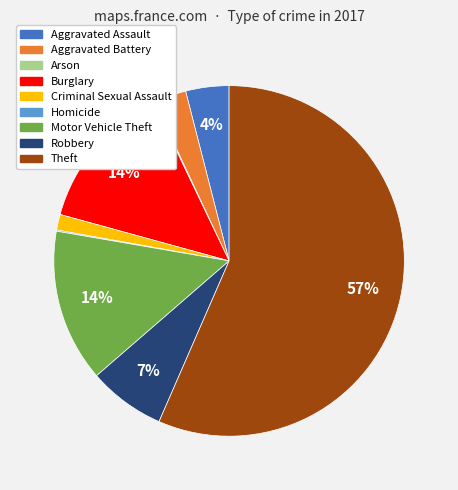

What percentage is the Aggravated Assault slice, to the nearest percent?

4%